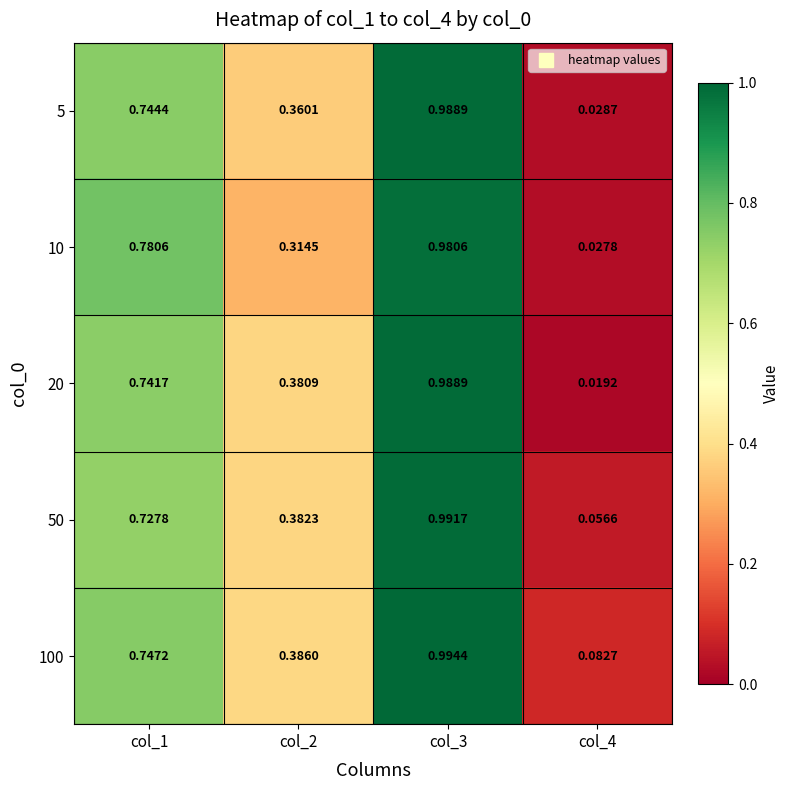

Is the value of 50 at col_4 greater than the value of 20 at col_4?

Yes